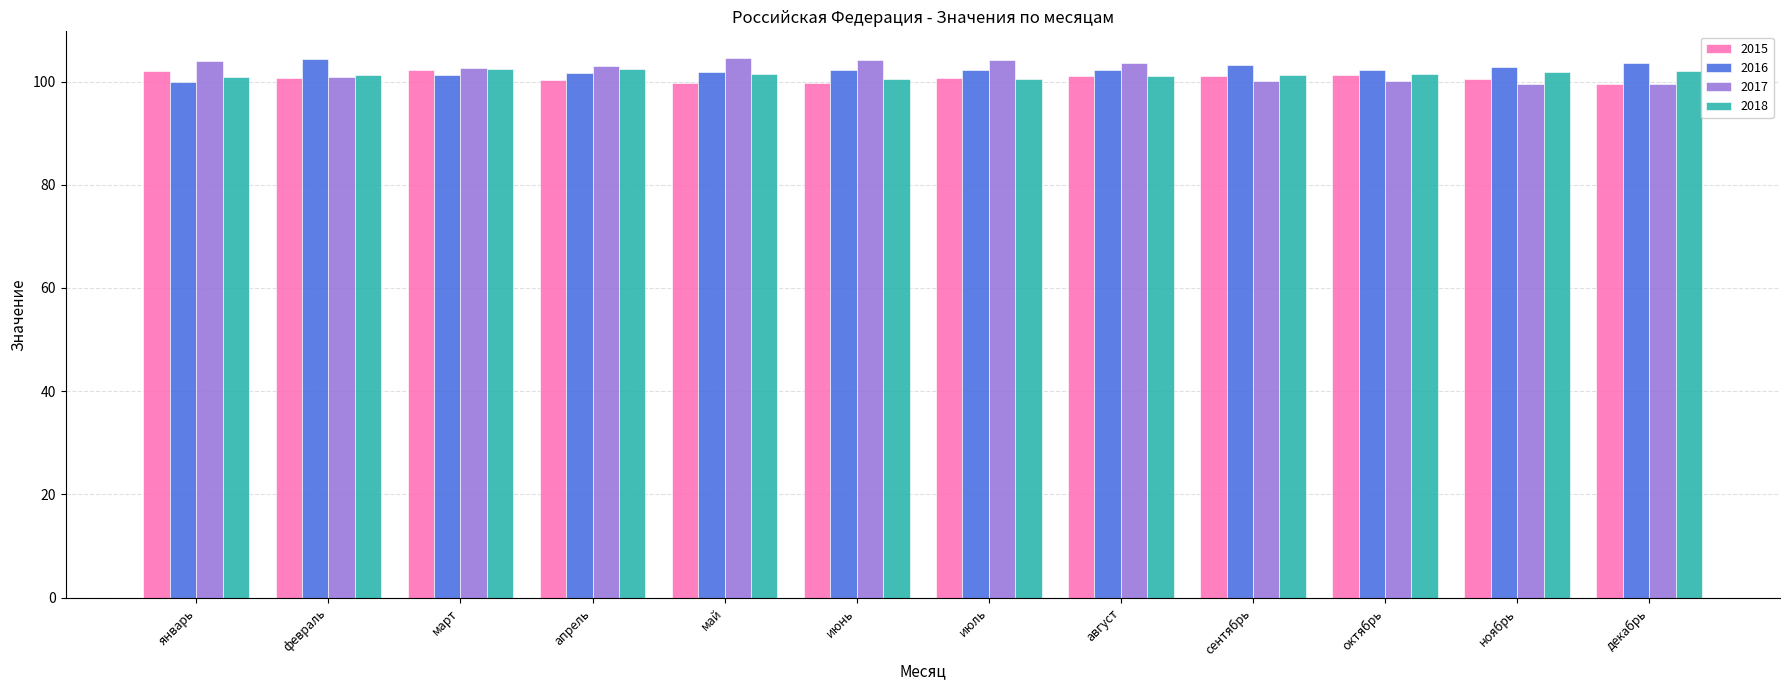

Are the bars grouped side by side (vs. stacked)?

Yes